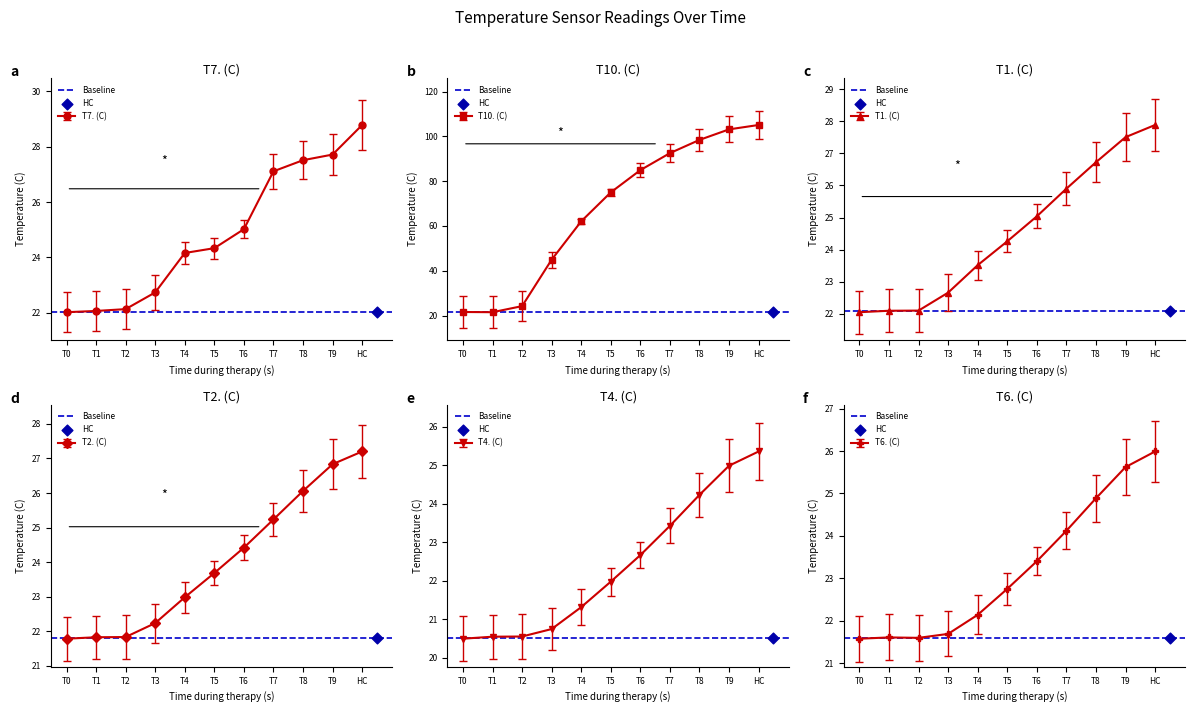

The T7. (C) series shows 24.2 at T4. True or false?

True